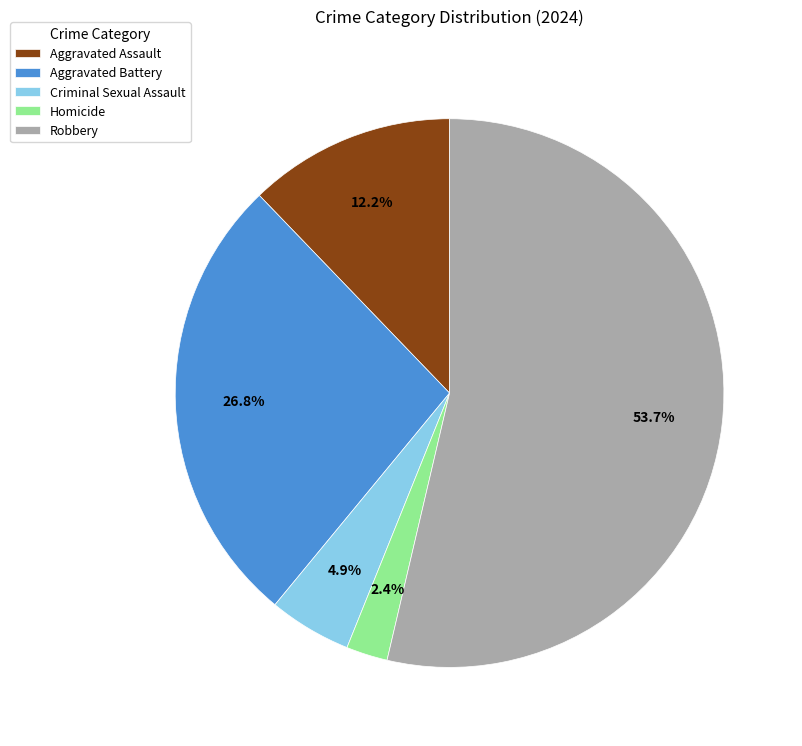

To the nearest percent, what percentage of the pie is Robbery?

54%